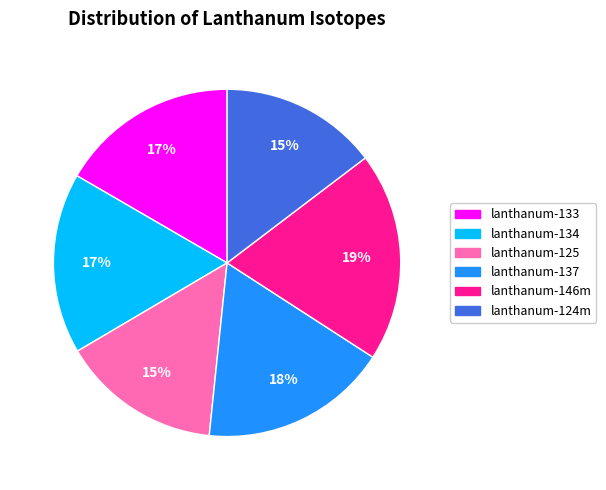

Which slice is the largest?

lanthanum-146m